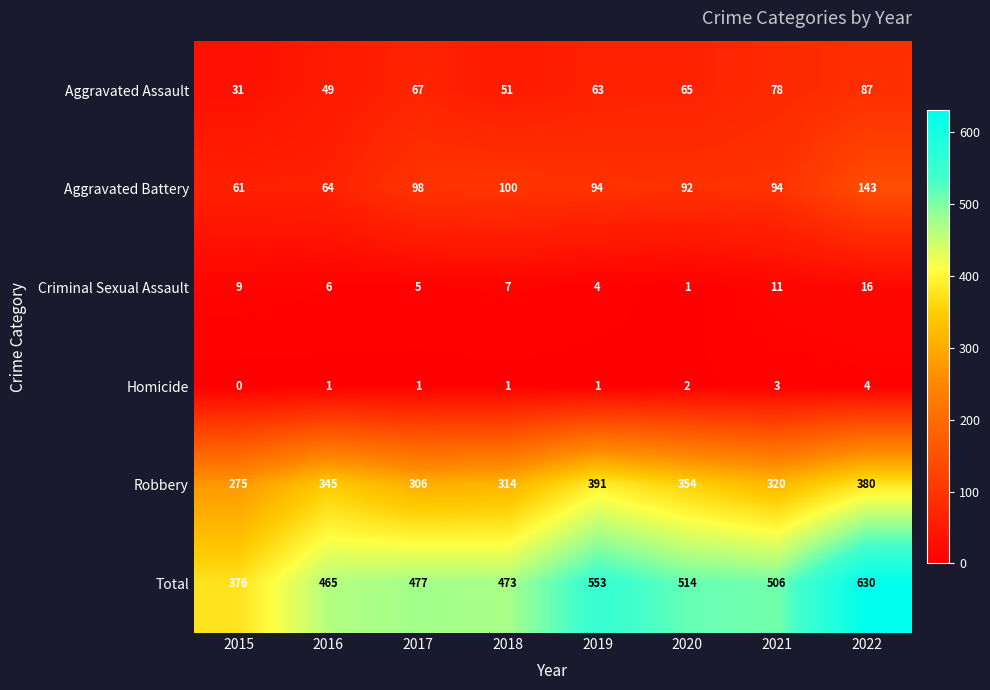

What is the maximum value shown in the chart?

630